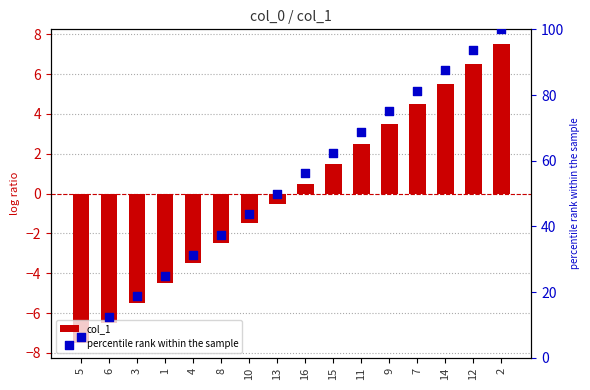

What are all the series names shown in the legend?

col_1, percentile rank within the sample